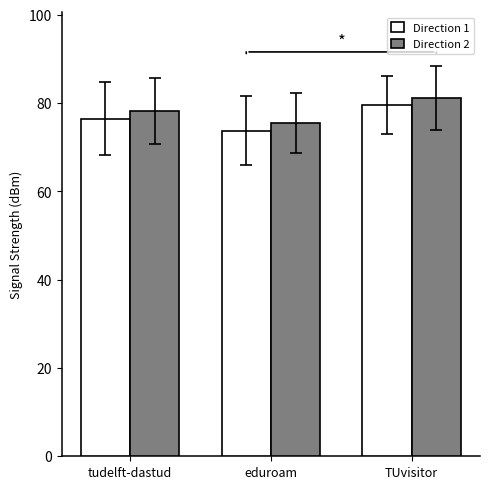

Are the bars horizontal?

No